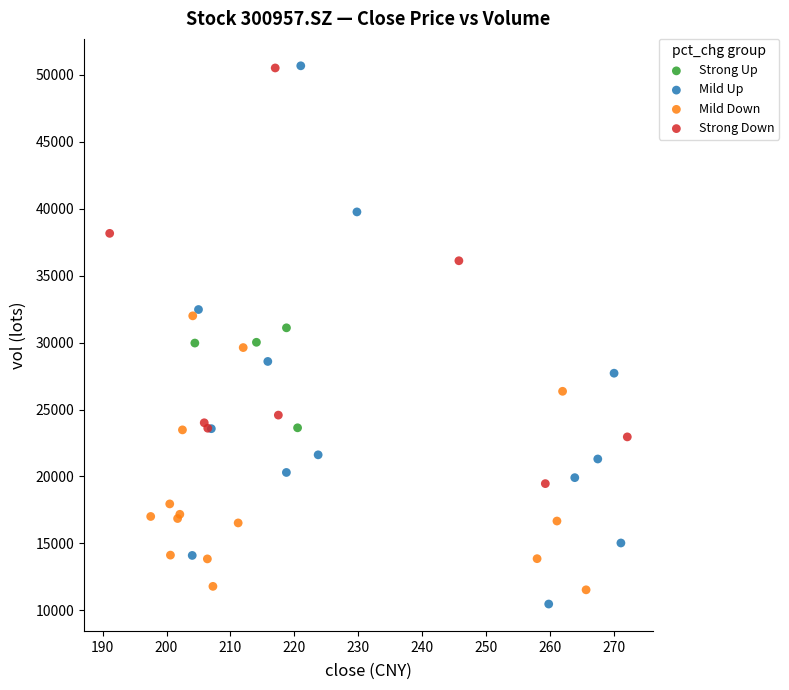

Which series reaches the minimum Y coordinate?

Mild Up